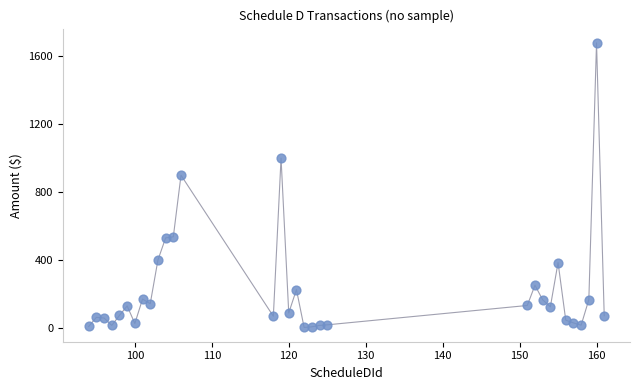

What is the range of Y values (max minus min)?

1679.1